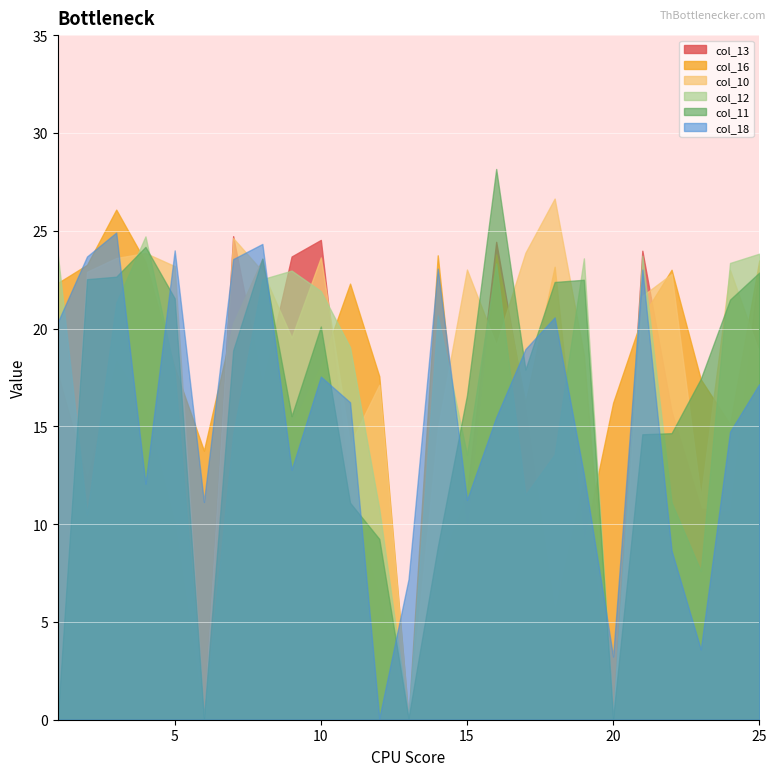

True or false: col_11 has a value of 4.8 at 14.

False